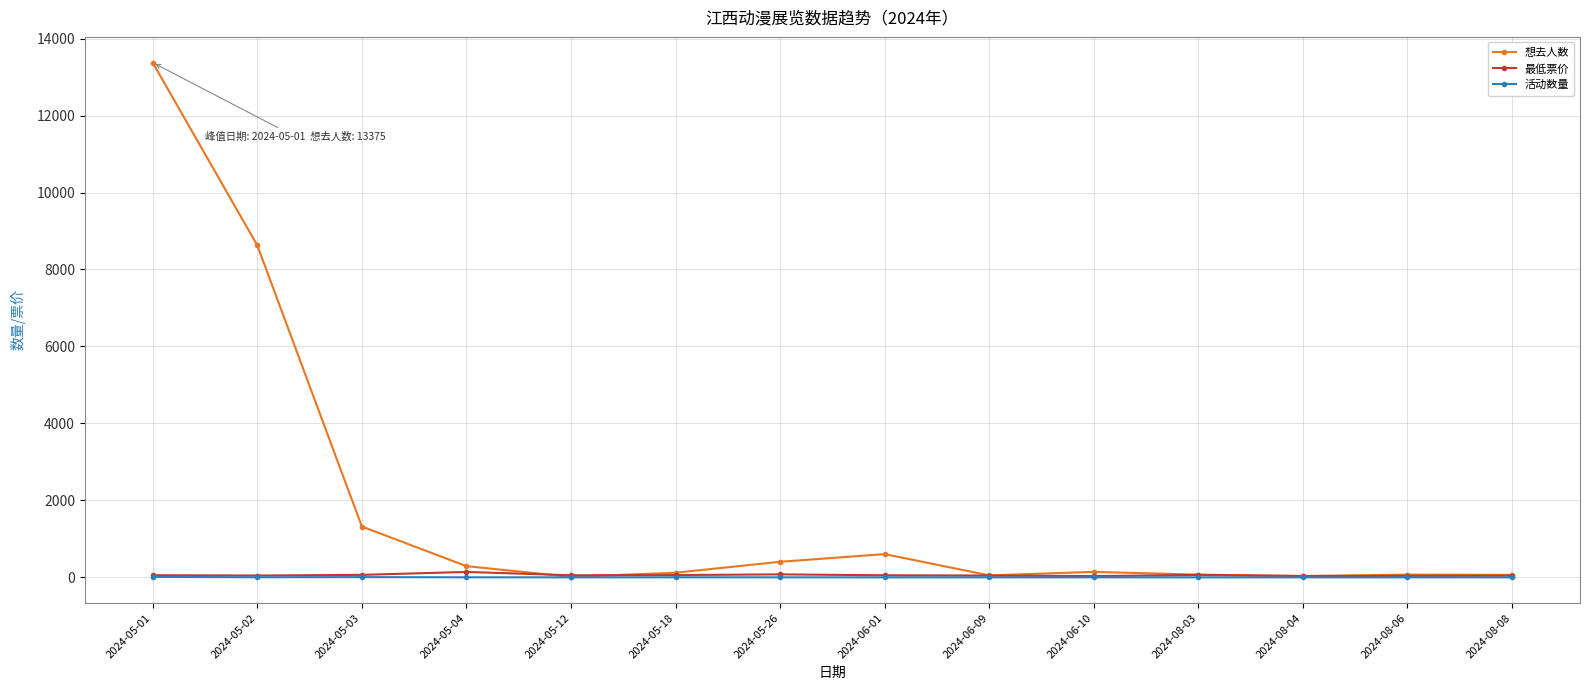

What is the label of the 1st point from the right?

2024-08-08